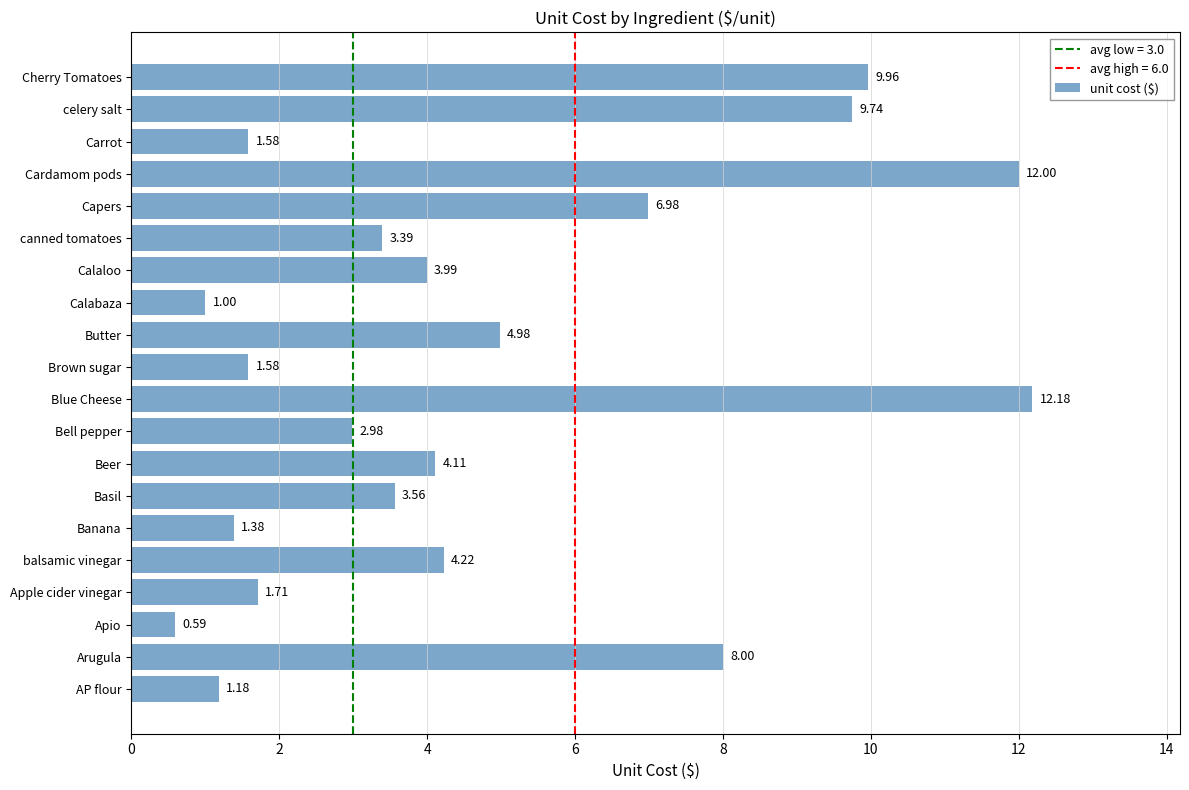

Which category has the highest value across all series?

Blue Cheese